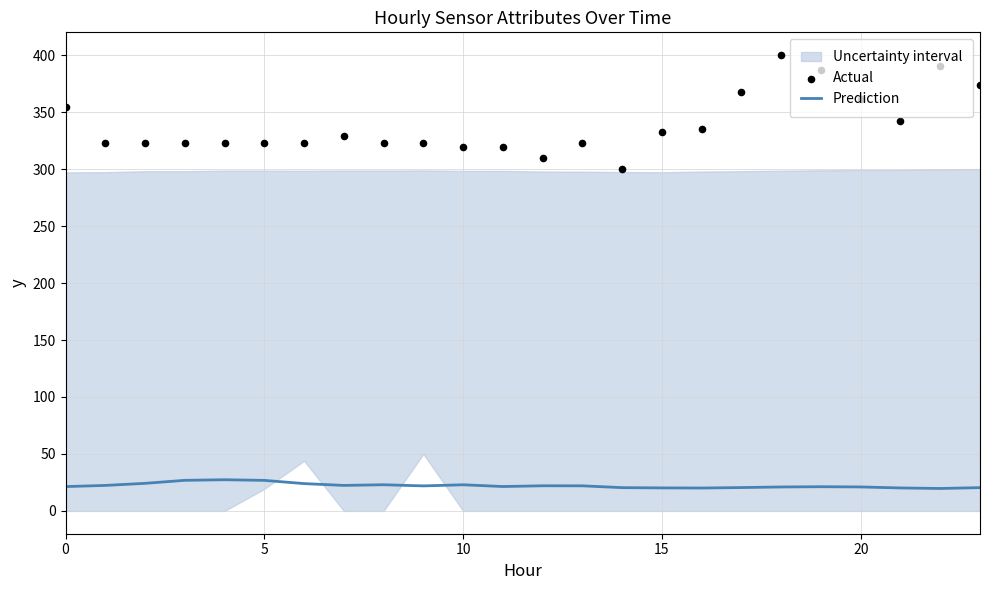

Is the value of Prediction at 12 greater than the value of Actual at 7?

No